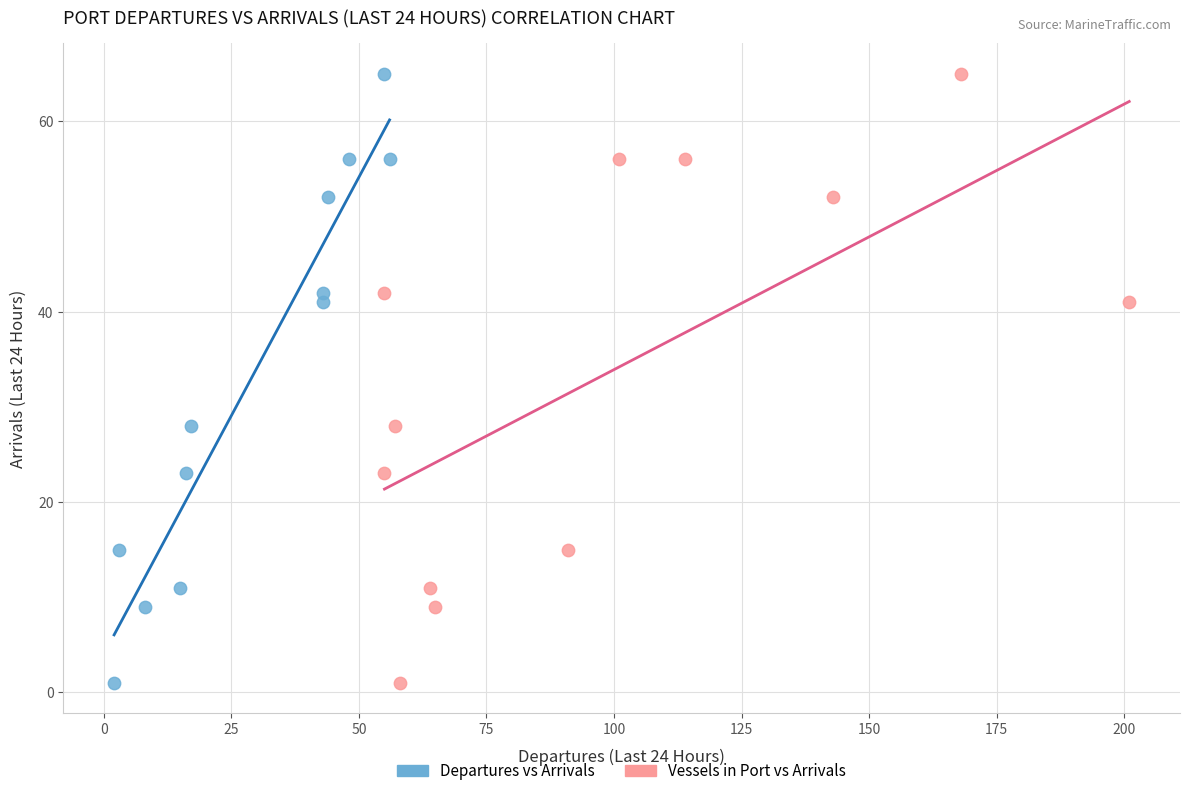

What are all the series names shown in the legend?

Departures vs Arrivals, Vessels in Port vs Arrivals